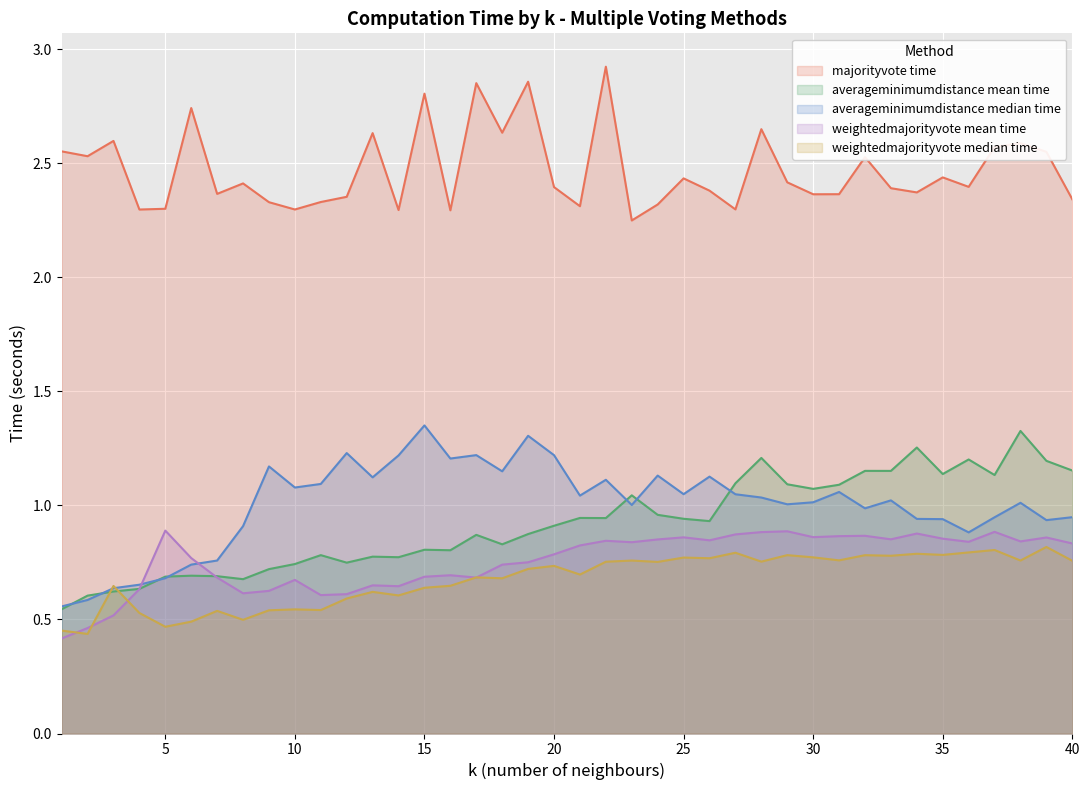

True or false: averageminimumdistance mean time and majorityvote time intersect in this chart.

False